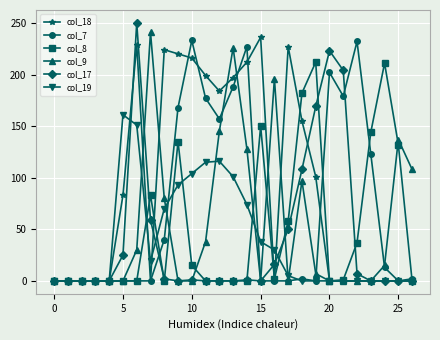

Which series has the largest total across all categories?

col_18